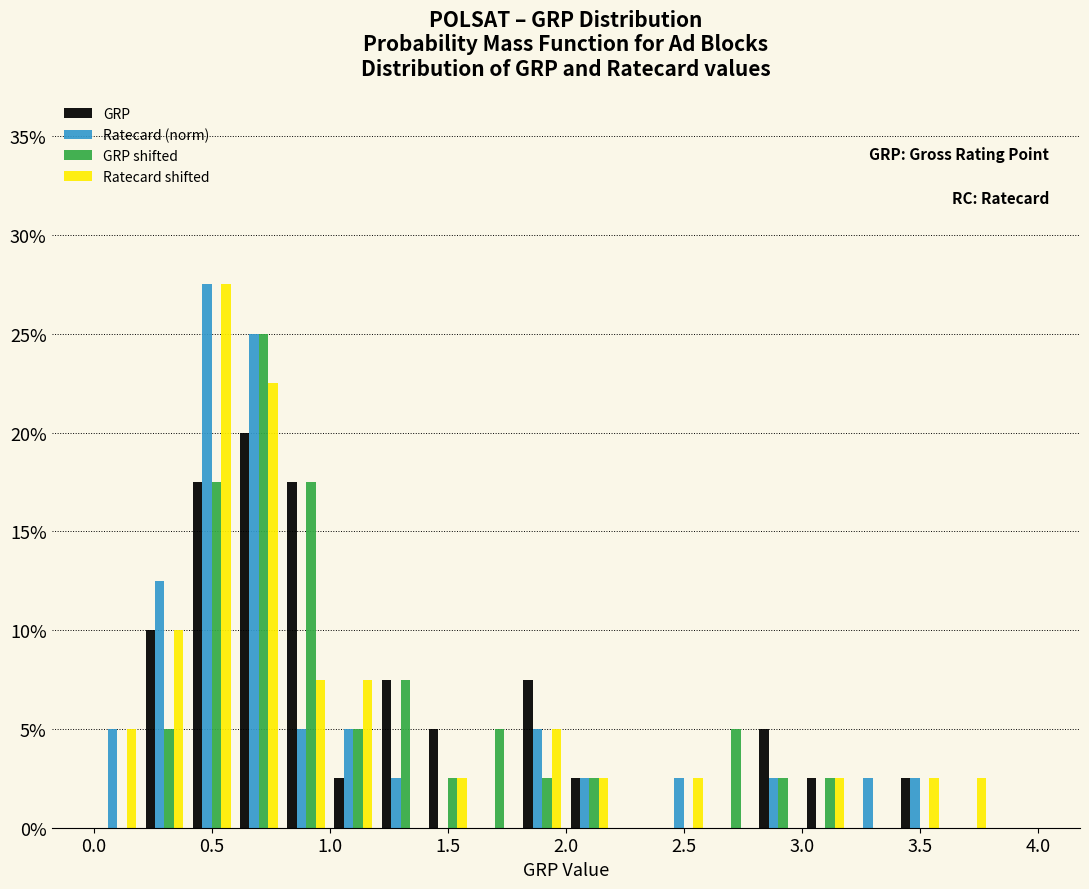

Reading left to right, transcribe this chart: for each range on the x-axis, give the height of each series' bar. The values are not printed on the chart, so give them approximately, as read against the axis.

0.0 to 0.2: GRP=0	Ratecard (norm)=5.0	GRP shifted=0	Ratecard shifted=5.0
0.2 to 0.4: GRP=10.0	Ratecard (norm)=12.5	GRP shifted=5.0	Ratecard shifted=10.0
0.4 to 0.6: GRP=17.5	Ratecard (norm)=27.5	GRP shifted=17.5	Ratecard shifted=27.5
0.6 to 0.8: GRP=20.0	Ratecard (norm)=25.0	GRP shifted=25.0	Ratecard shifted=22.5
0.8 to 1.0: GRP=17.5	Ratecard (norm)=5.0	GRP shifted=17.5	Ratecard shifted=7.5
1.0 to 1.2: GRP=2.5	Ratecard (norm)=5.0	GRP shifted=5.0	Ratecard shifted=7.5
1.2 to 1.4: GRP=7.5	Ratecard (norm)=2.5	GRP shifted=7.5	Ratecard shifted=0
1.4 to 1.6: GRP=5.0	Ratecard (norm)=0	GRP shifted=2.5	Ratecard shifted=2.5
1.6 to 1.8: GRP=0	Ratecard (norm)=0	GRP shifted=5.0	Ratecard shifted=0
1.8 to 2.0: GRP=7.5	Ratecard (norm)=5.0	GRP shifted=2.5	Ratecard shifted=5.0
2.0 to 2.2: GRP=2.5	Ratecard (norm)=2.5	GRP shifted=2.5	Ratecard shifted=2.5
2.2 to 2.4: GRP=0	Ratecard (norm)=0	GRP shifted=0	Ratecard shifted=0
2.4 to 2.6: GRP=0	Ratecard (norm)=2.5	GRP shifted=0	Ratecard shifted=2.5
2.6 to 2.8: GRP=0	Ratecard (norm)=0	GRP shifted=5.0	Ratecard shifted=0
2.8 to 3.0: GRP=5.0	Ratecard (norm)=2.5	GRP shifted=2.5	Ratecard shifted=0
3.0 to 3.2: GRP=2.5	Ratecard (norm)=0	GRP shifted=2.5	Ratecard shifted=2.5
3.2 to 3.4: GRP=0	Ratecard (norm)=2.5	GRP shifted=0	Ratecard shifted=0
3.4 to 3.6: GRP=2.5	Ratecard (norm)=2.5	GRP shifted=0	Ratecard shifted=2.5
3.6 to 3.8: GRP=0	Ratecard (norm)=0	GRP shifted=0	Ratecard shifted=2.5
3.8 to 4.0: GRP=0	Ratecard (norm)=0	GRP shifted=0	Ratecard shifted=0